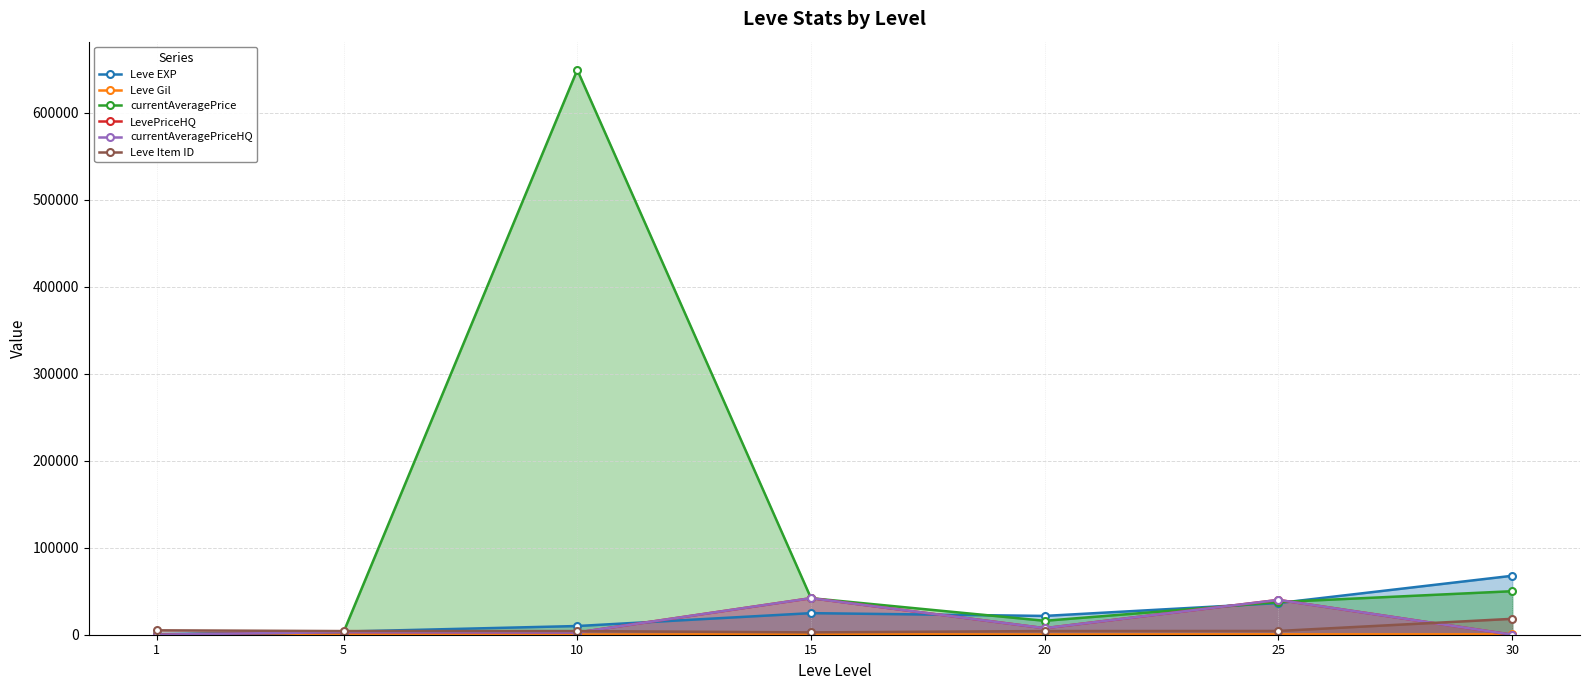

Reading left to right, extract all data points from this chart.

Leve EXP: 1=630	5=3600	10=9990	15=24790	20=21600	25=36390	30=67730
Leve Gil: 1=113	5=139	10=168	15=529	20=290	25=485	30=463
currentAveragePrice: 1=70	5=3000	10=648976	15=42000	20=16000	25=37500	30=50000
LevePriceHQ: 1=70	5=3000	10=2545	15=42000	20=7500	25=40000	30=0
currentAveragePriceHQ: 1=70	5=3000	10=2545	15=42000	20=7500	25=40000	30=0
Leve Item ID: 1=5062	5=4197	10=4198	15=2687	20=4209	25=4317	30=18264